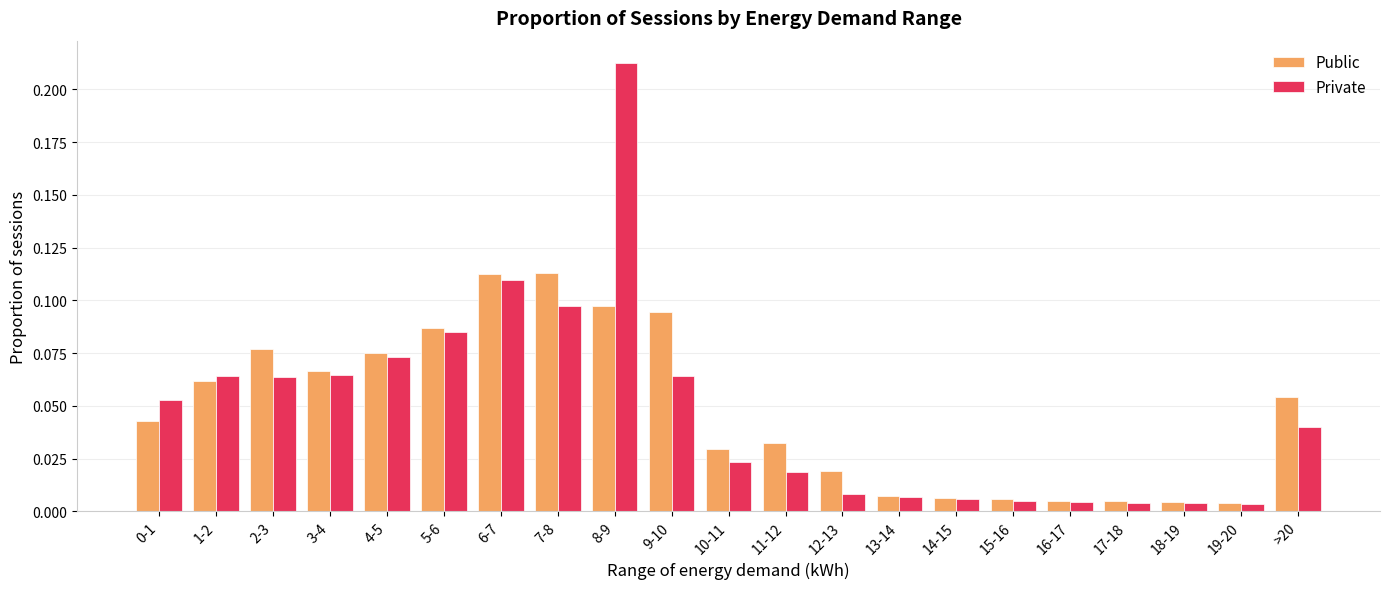

At which category does the chart reach its peak across all series?

8-9